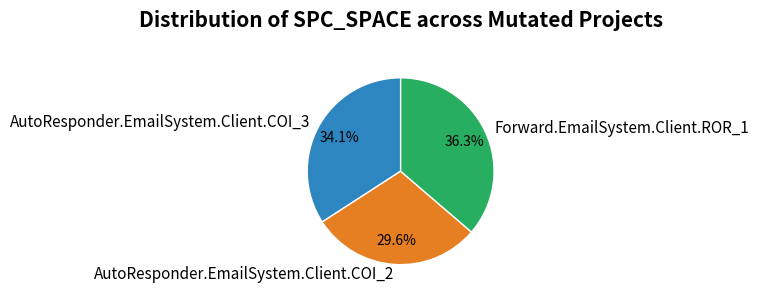

Which category has the biggest portion of the pie?

Forward.EmailSystem.Client.ROR_1